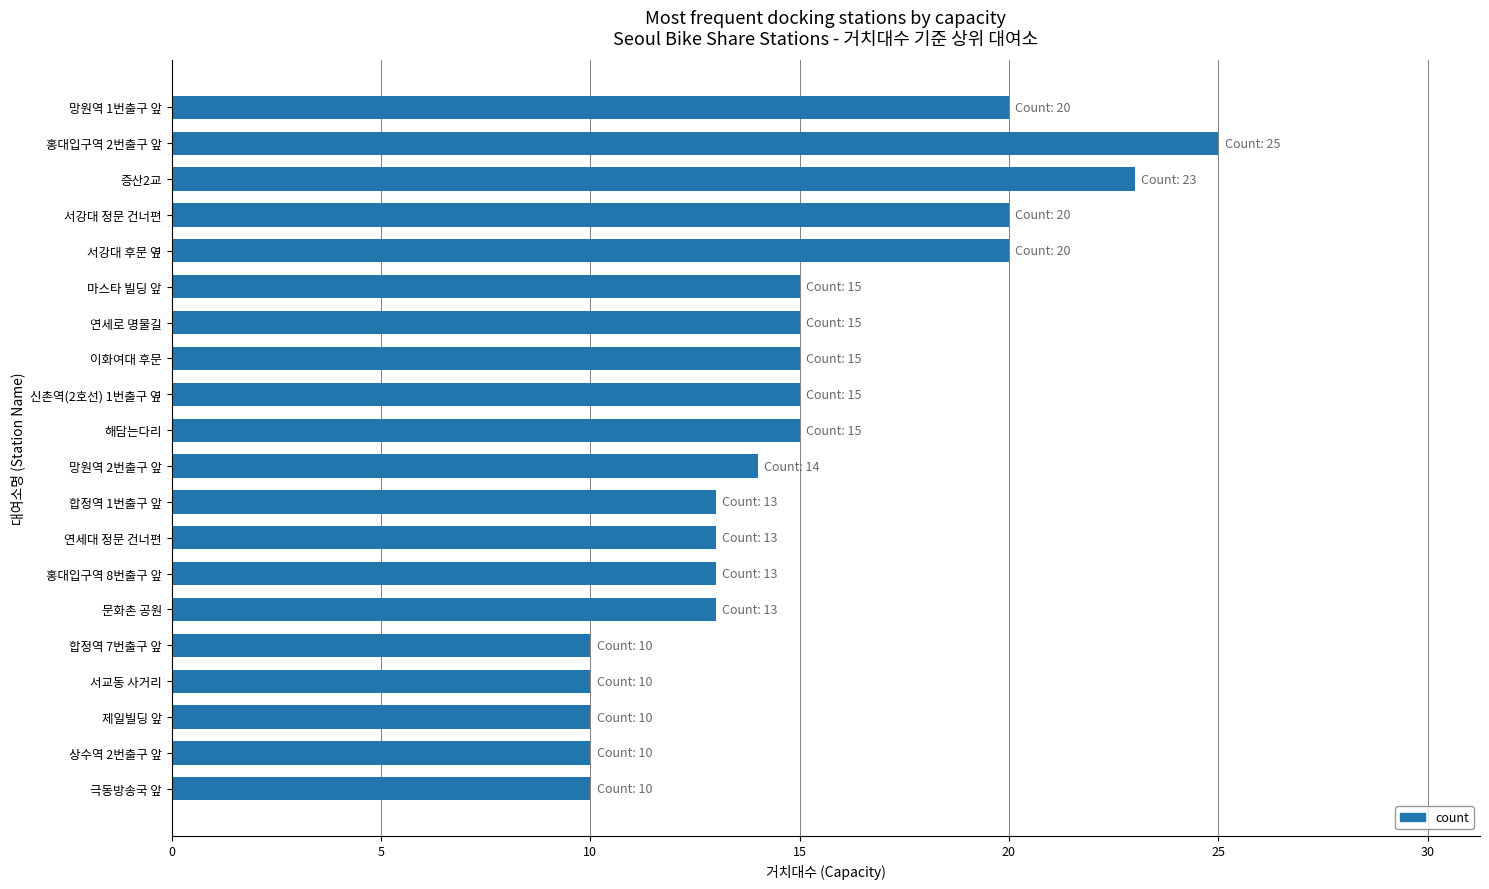

The value at 신촌역(2호선) 1번출구 옆 is 7. True or false?

False